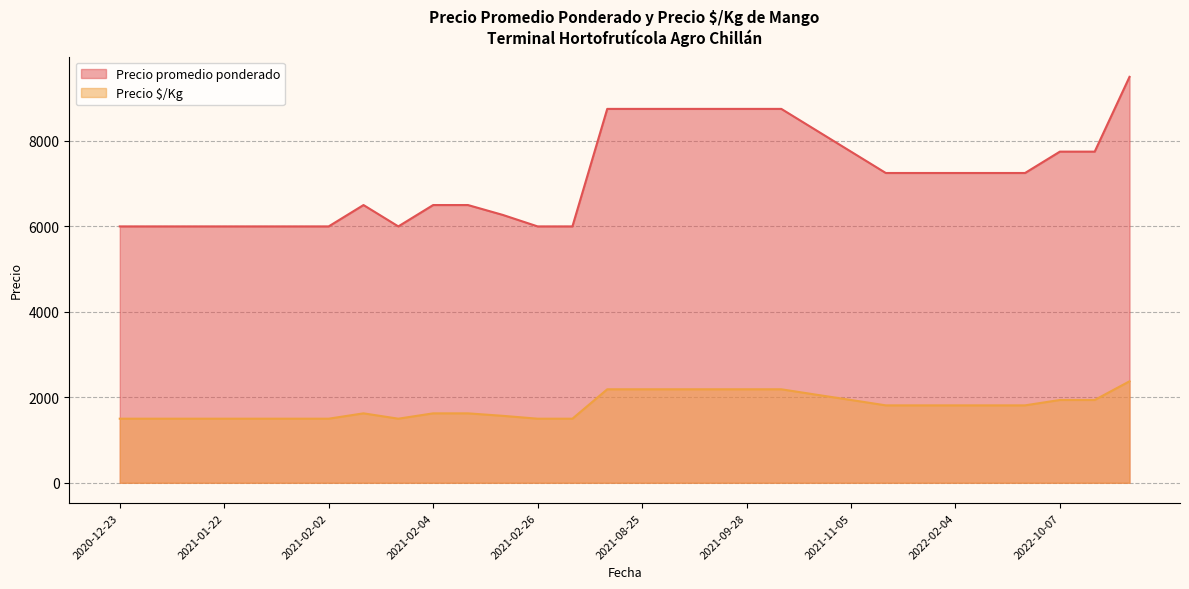

True or false: Precio $/Kg and Precio promedio ponderado intersect in this chart.

False